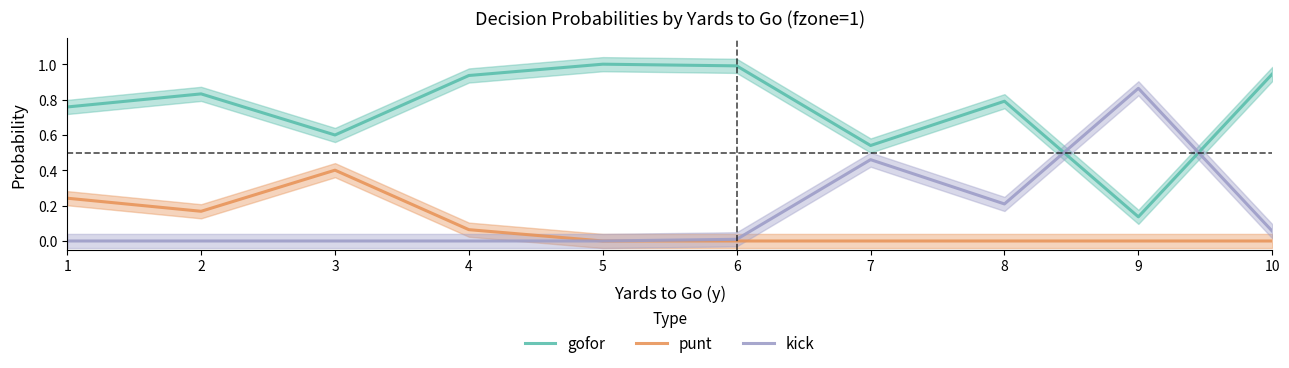

True or false: kick has a value of 0.0 at 6.

True